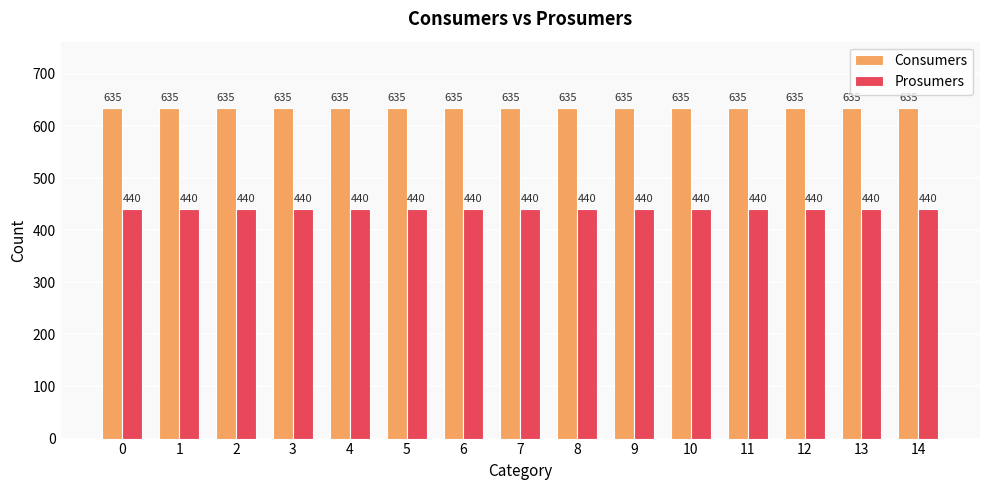

Is the value of Consumers at 6 greater than the value of Prosumers at 1?

Yes